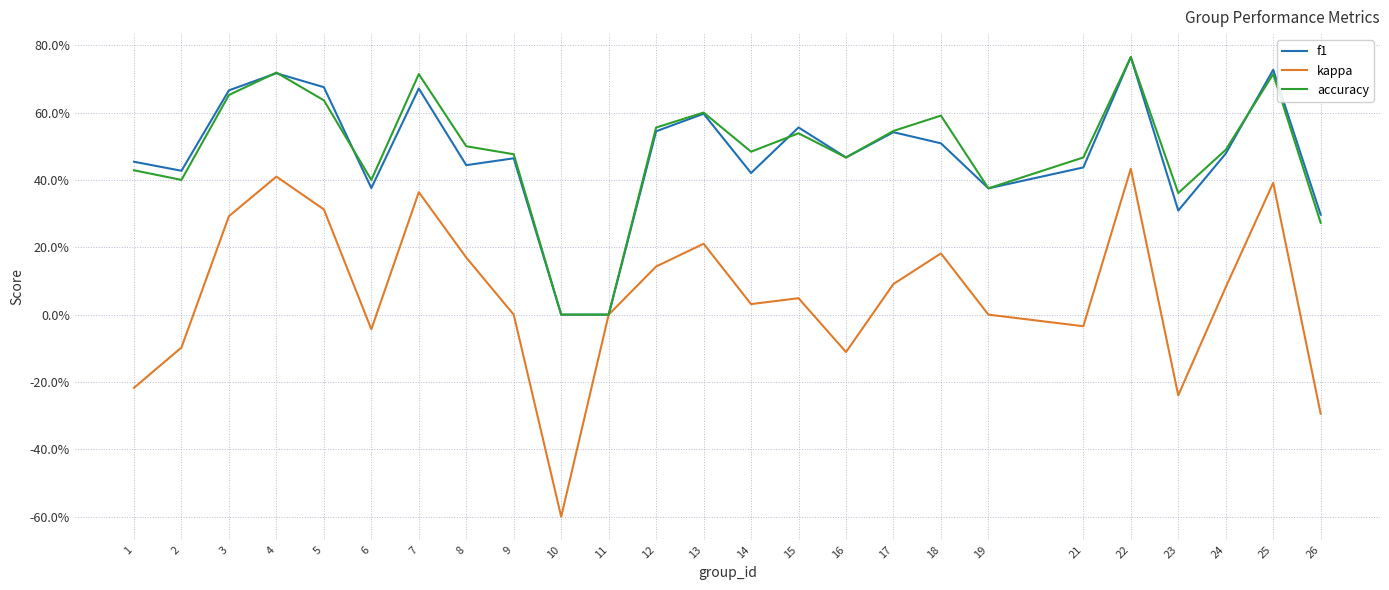

What are all the series names shown in the legend?

f1, kappa, accuracy